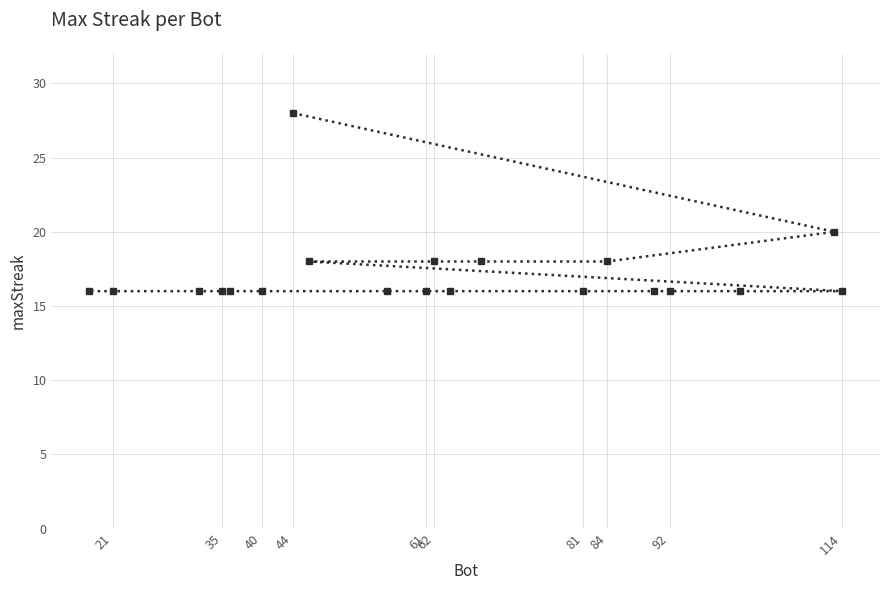

What is the sum of all values?

344